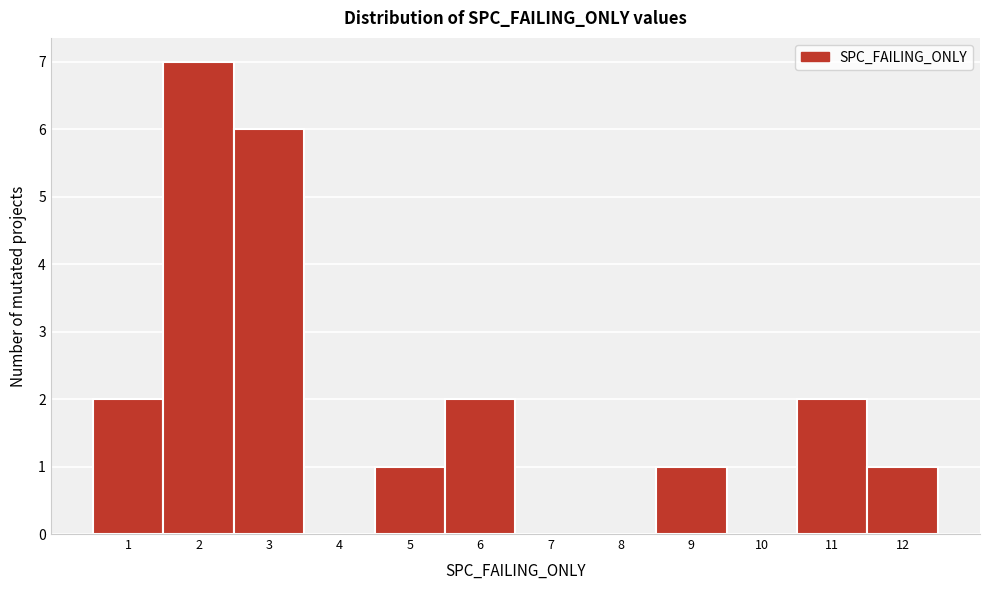

What is the height of the bar covering 5.5 to 6.5 on the x-axis? The values are not printed on the chart, so give them approximately, as read against the axis.

2